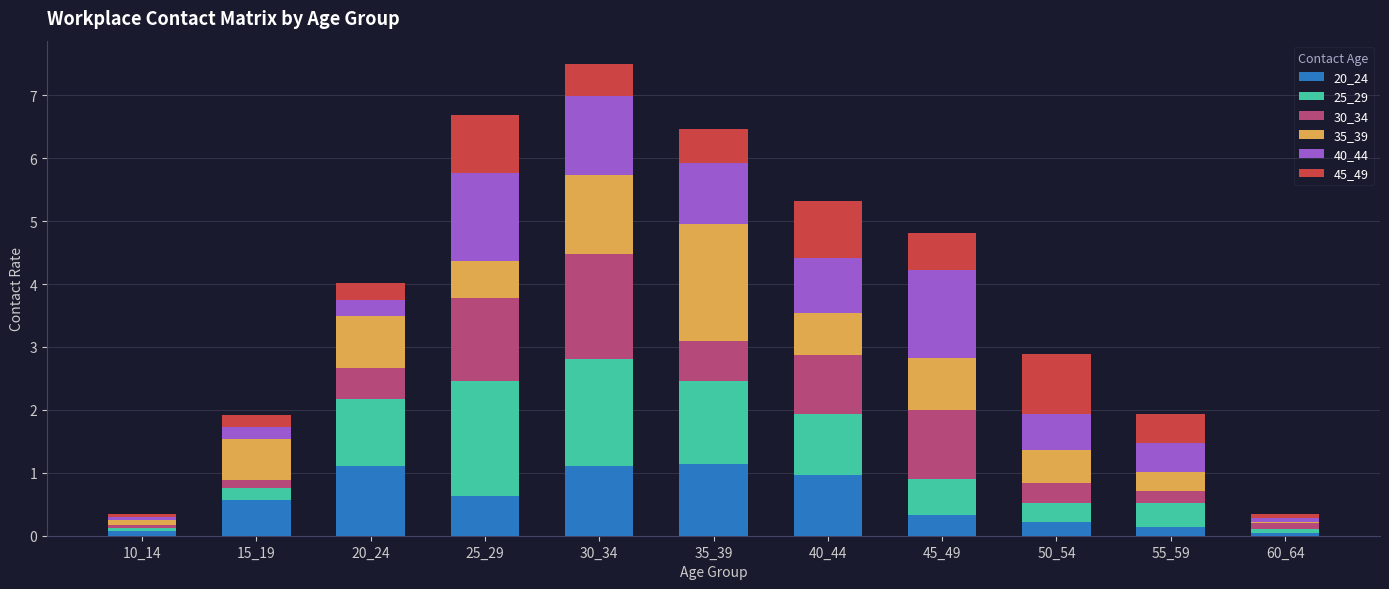

Are the bars grouped side by side (vs. stacked)?

No